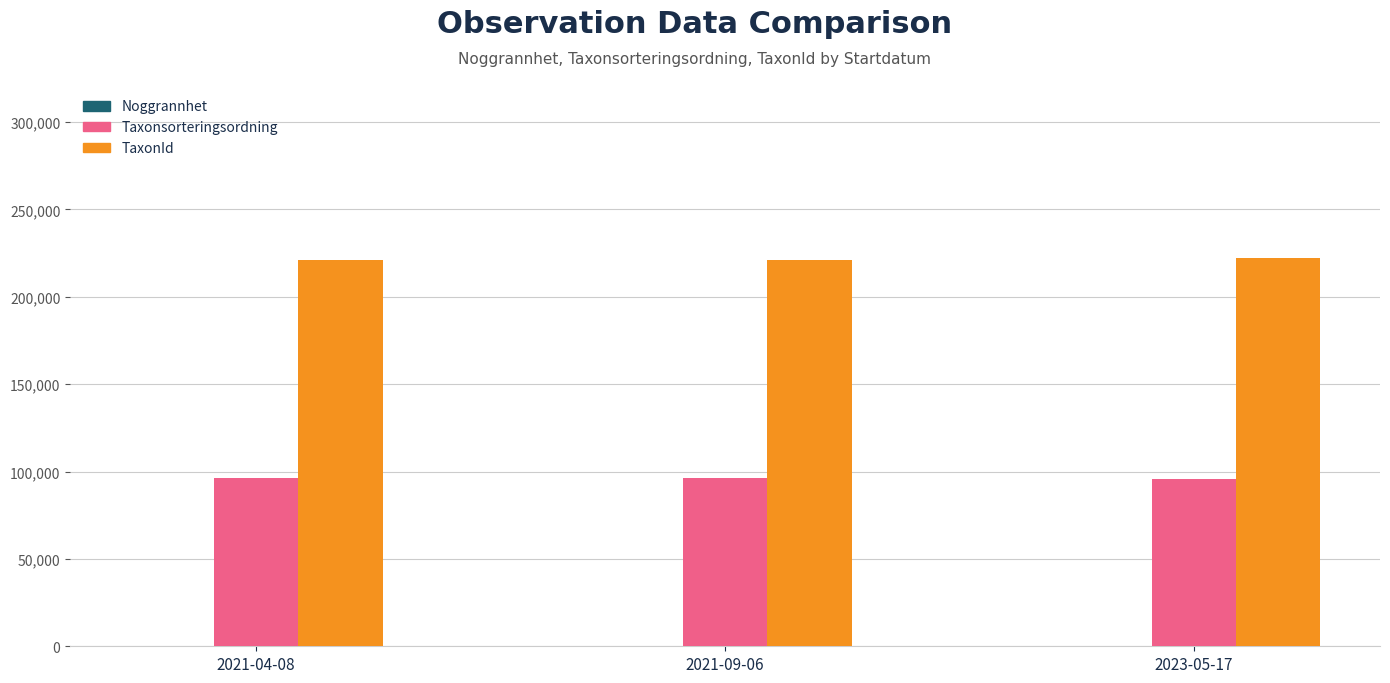

What is the maximum value for Taxonsorteringsordning?

96334